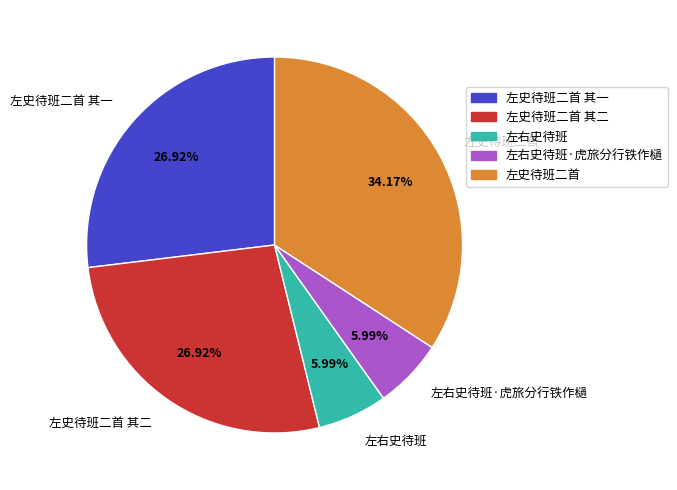

Approximately how many times larger is the value at 左史待班二首 compared to 左史待班二首 其一?

1.3